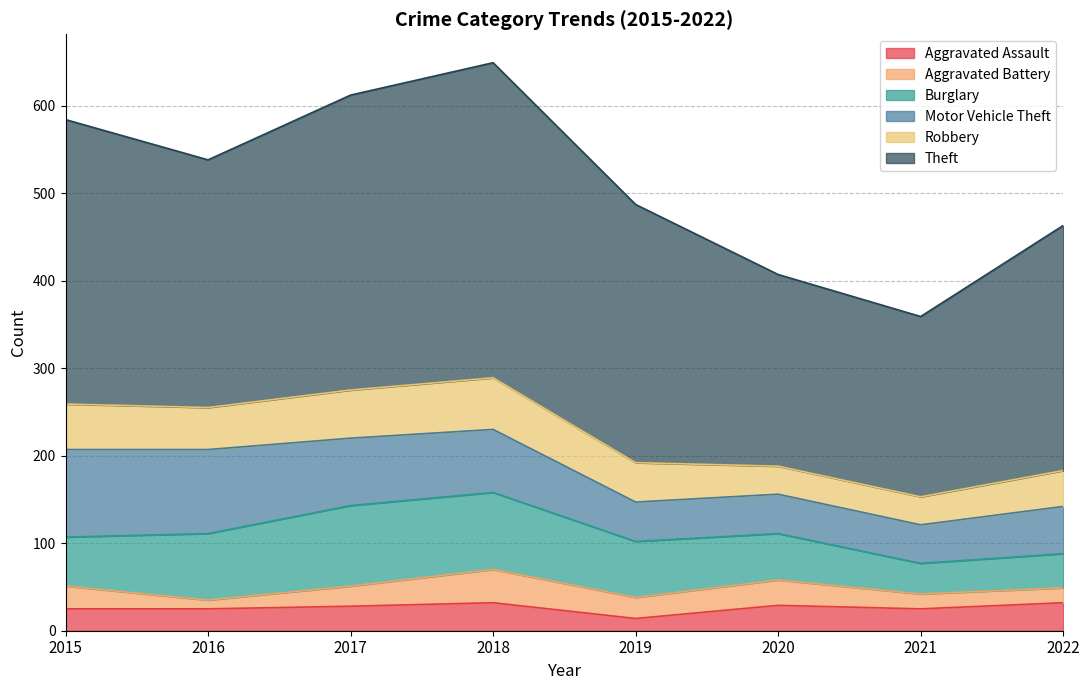

What is the greatest value displayed?

360